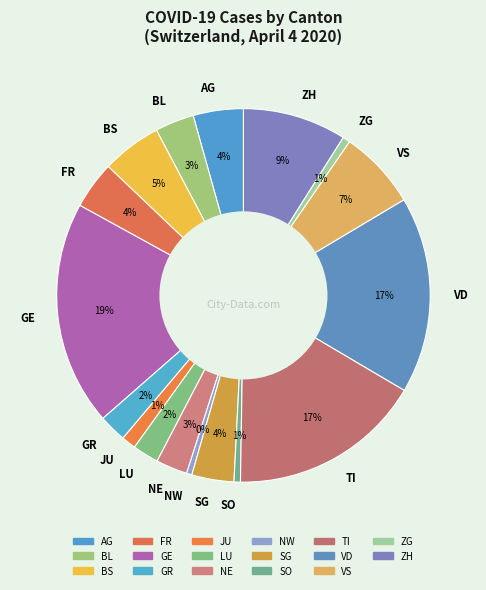

Does any single category account for the majority?

No